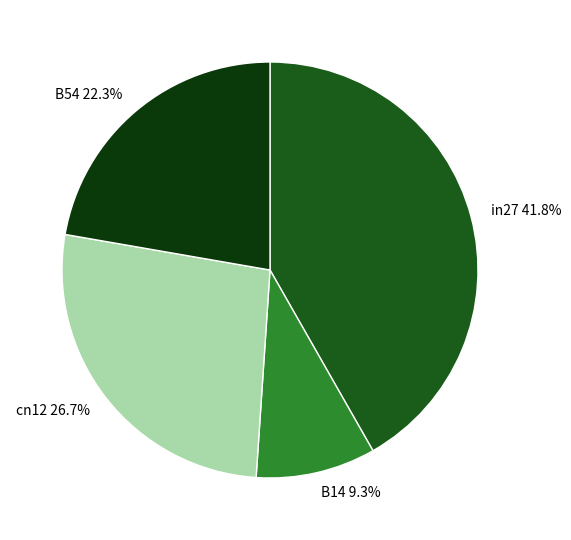

How many segments does this pie chart have?

4